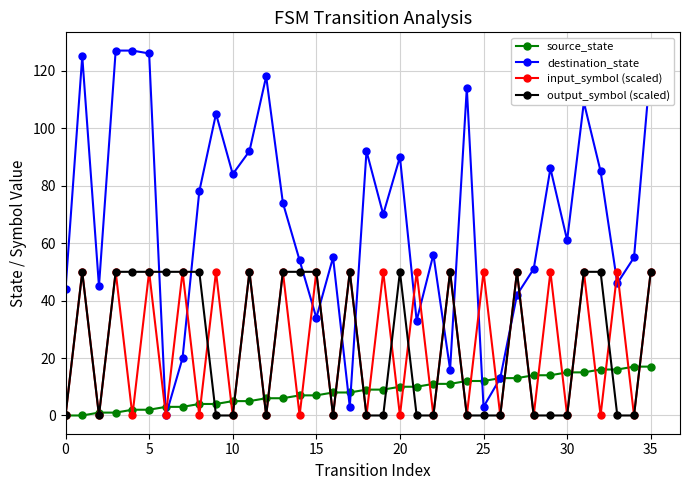

In destination_state, how many points are lower than both neighbors (excluding endpoints)?

11